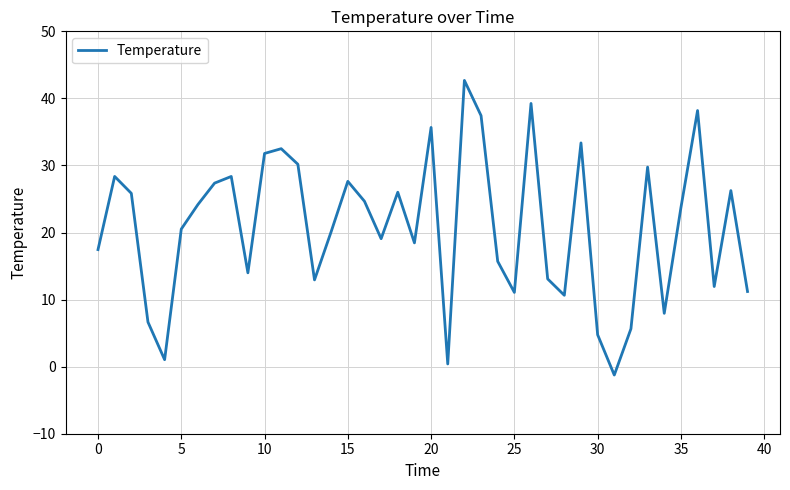

True or false: there are more than 2 points higher than both neighbors.

True